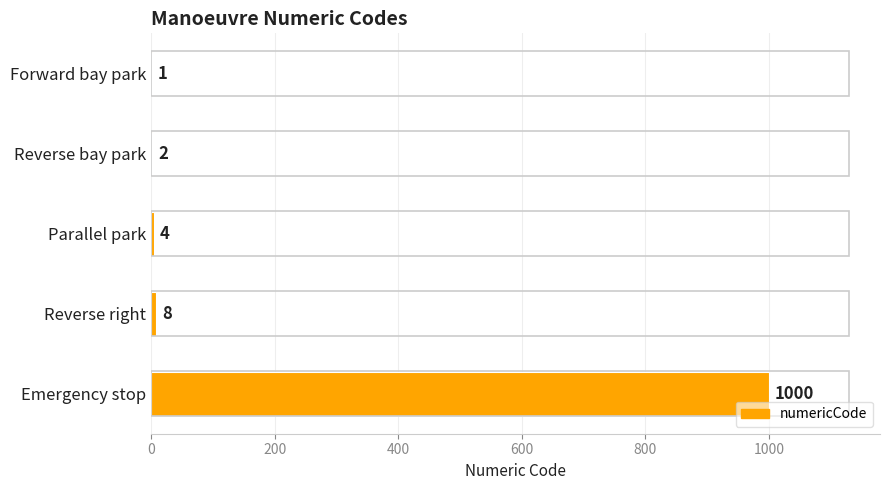

Where is the data nearest to the value 500?

Reverse right